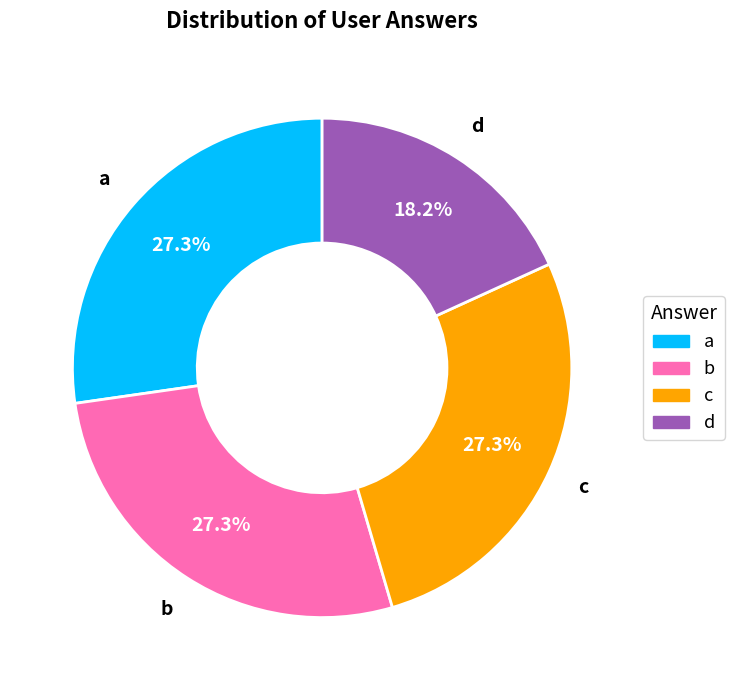

Does d represent more than half of the total?

No